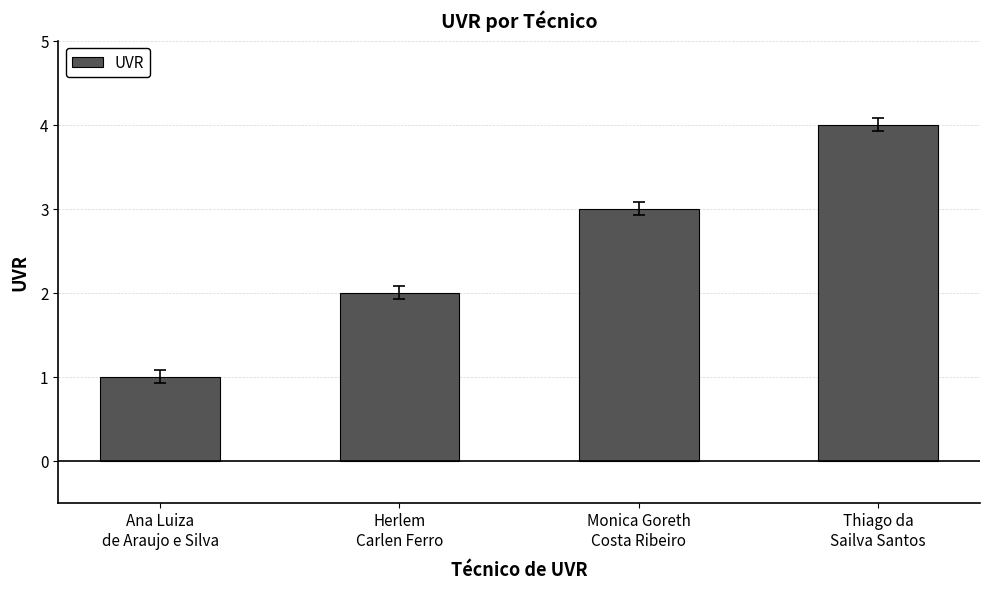

At which category does the chart reach its peak across all series?

Thiago da
Sailva Santos